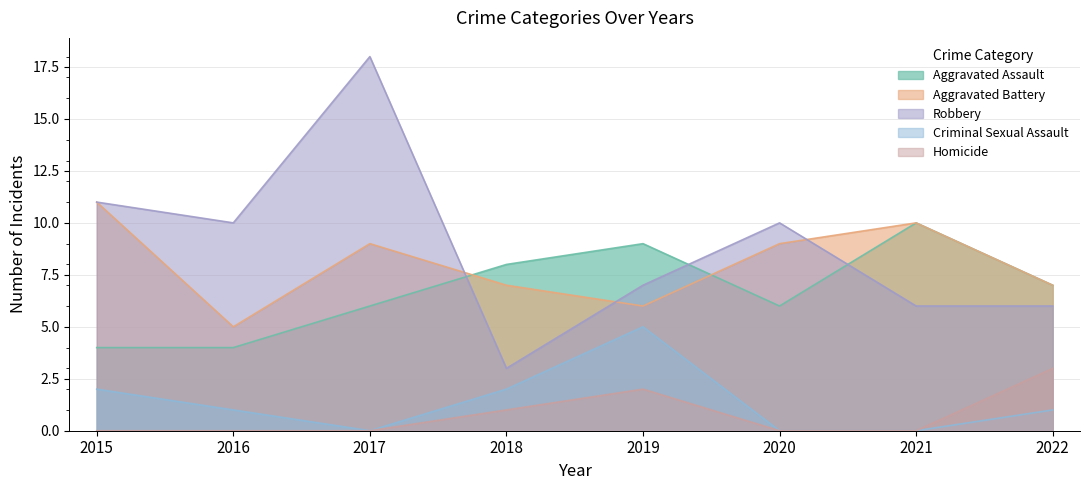

Reading right to left, extract all data points from this chart.

Aggravated Assault: 7	10	6	9	8	6	4	4
Aggravated Battery: 7	10	9	6	7	9	5	11
Robbery: 6	6	10	7	3	18	10	11
Criminal Sexual Assault: 1	0	0	5	2	0	1	2
Homicide: 3	0	0	2	1	0	0	0